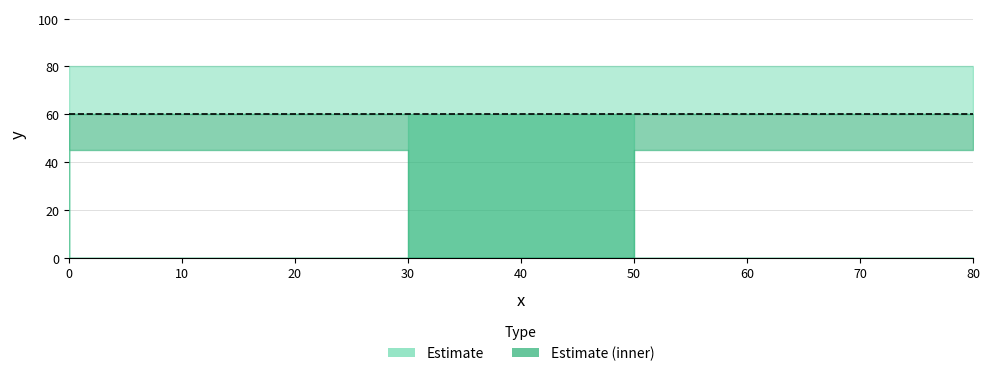

What is the change in value from 80 to 30?

-60